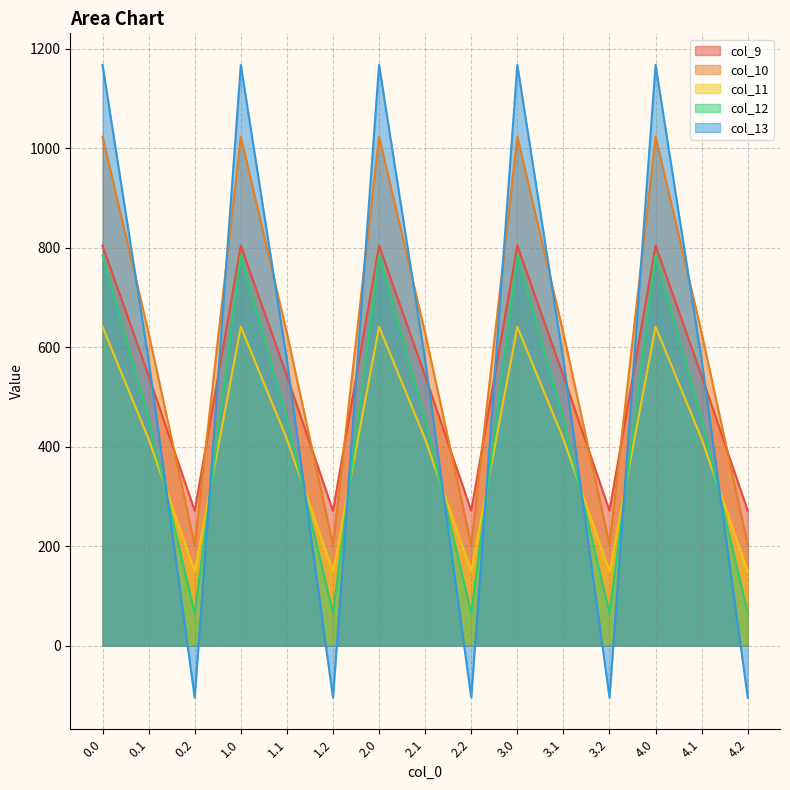

What is the difference between the second highest and second lowest values in the col_9 series?

532.9